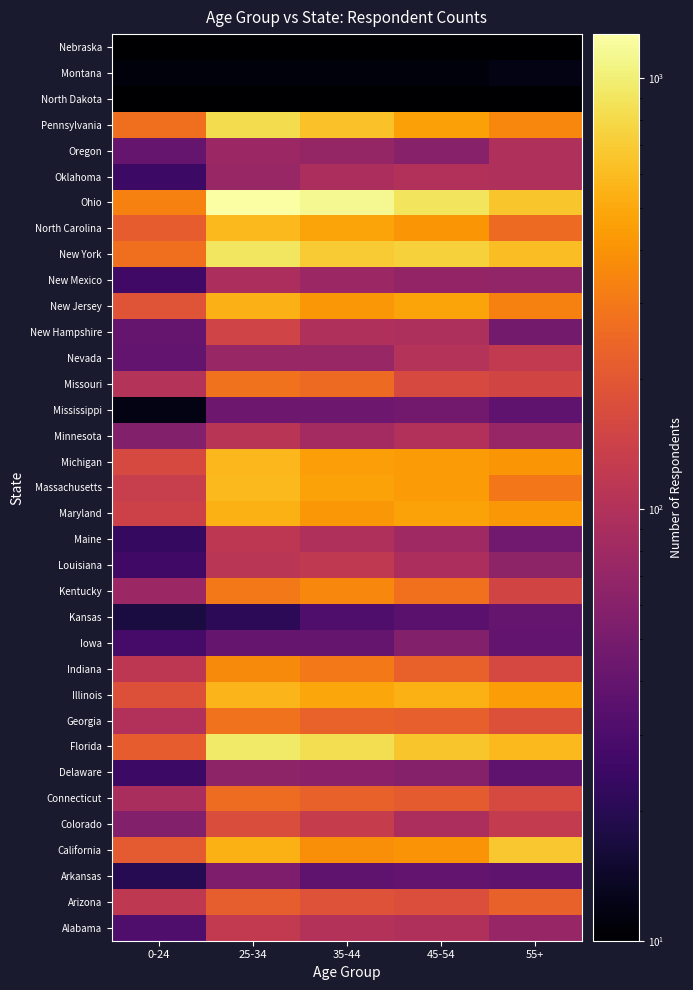

Between 35-44 and 25-34, which is larger?

25-34